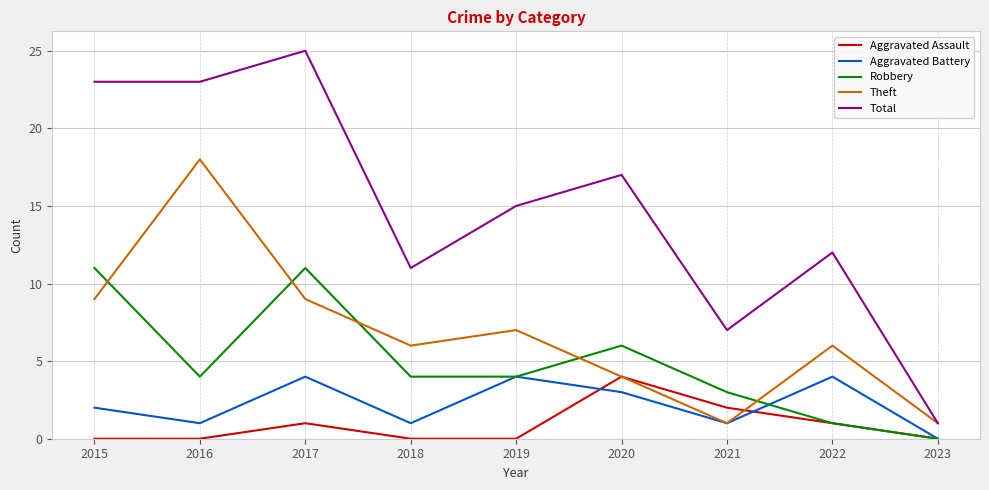

What are all the series names shown in the legend?

Aggravated Assault, Aggravated Battery, Robbery, Theft, Total